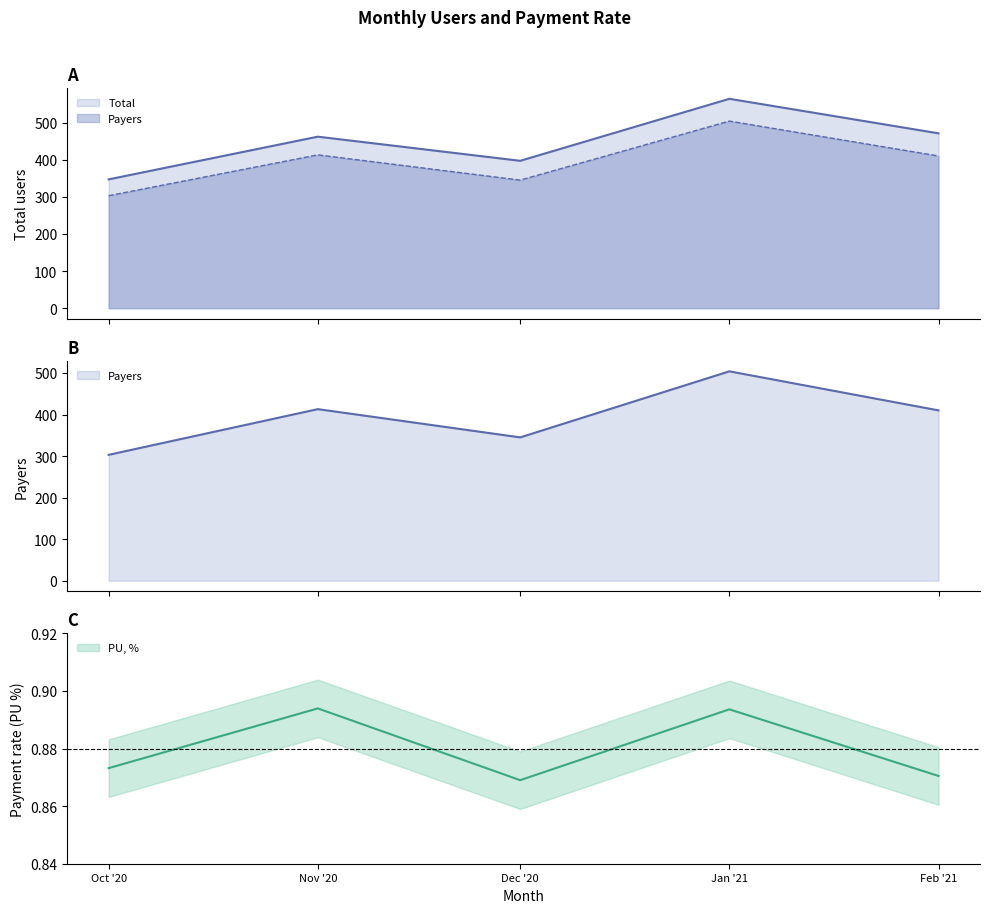

Is it true that Total equals 347.0 at Oct '20?

True